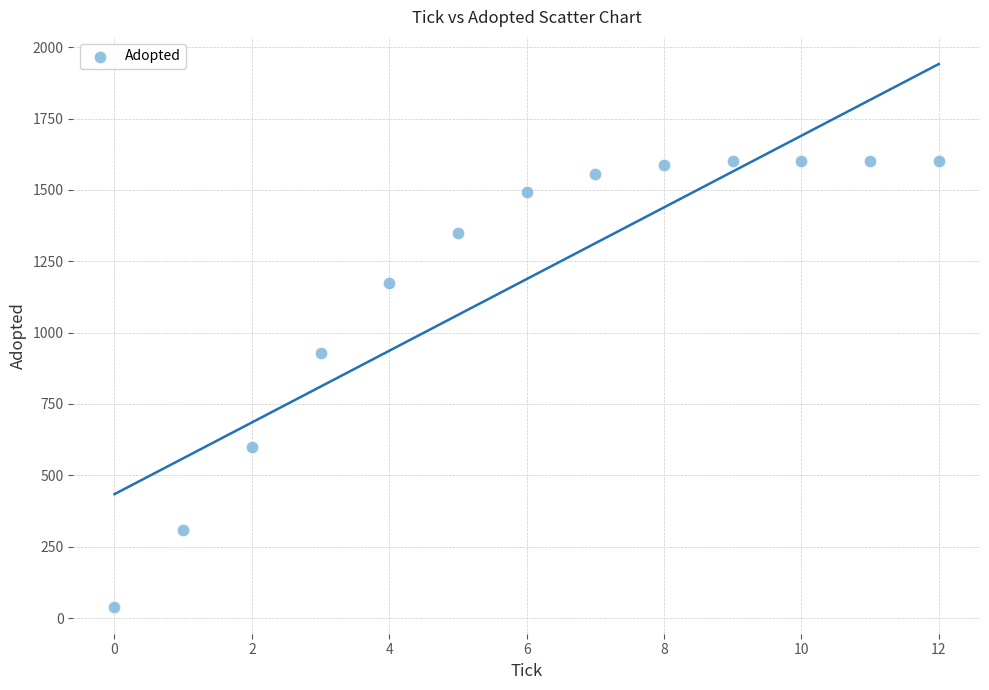

What Y value in the scatter plot is closest to 820?

930